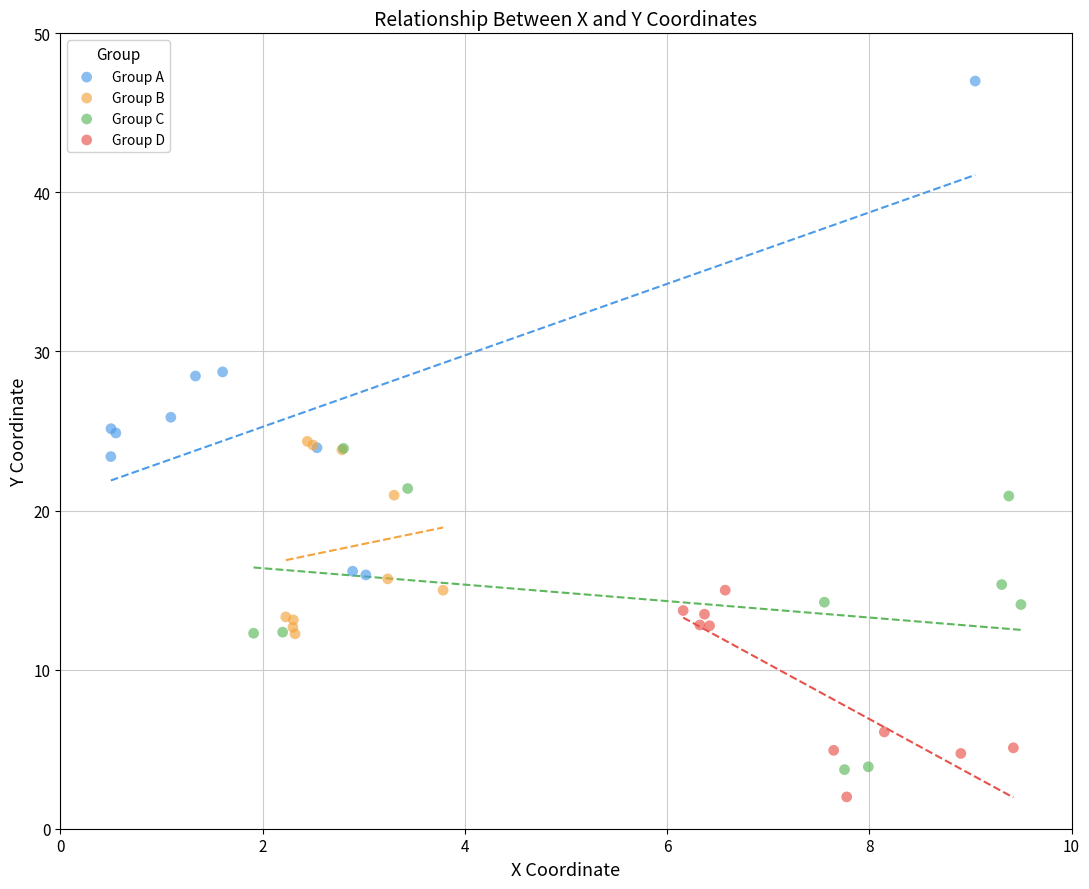

Which series reaches the maximum Y coordinate?

Group A